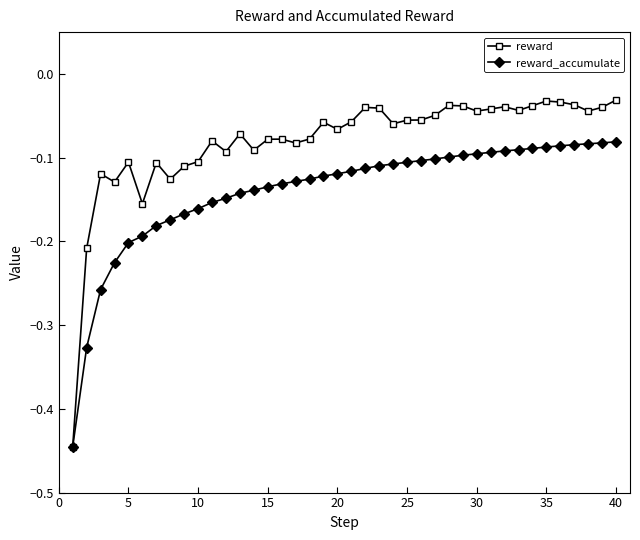

Which series has the widest spread of values?

reward